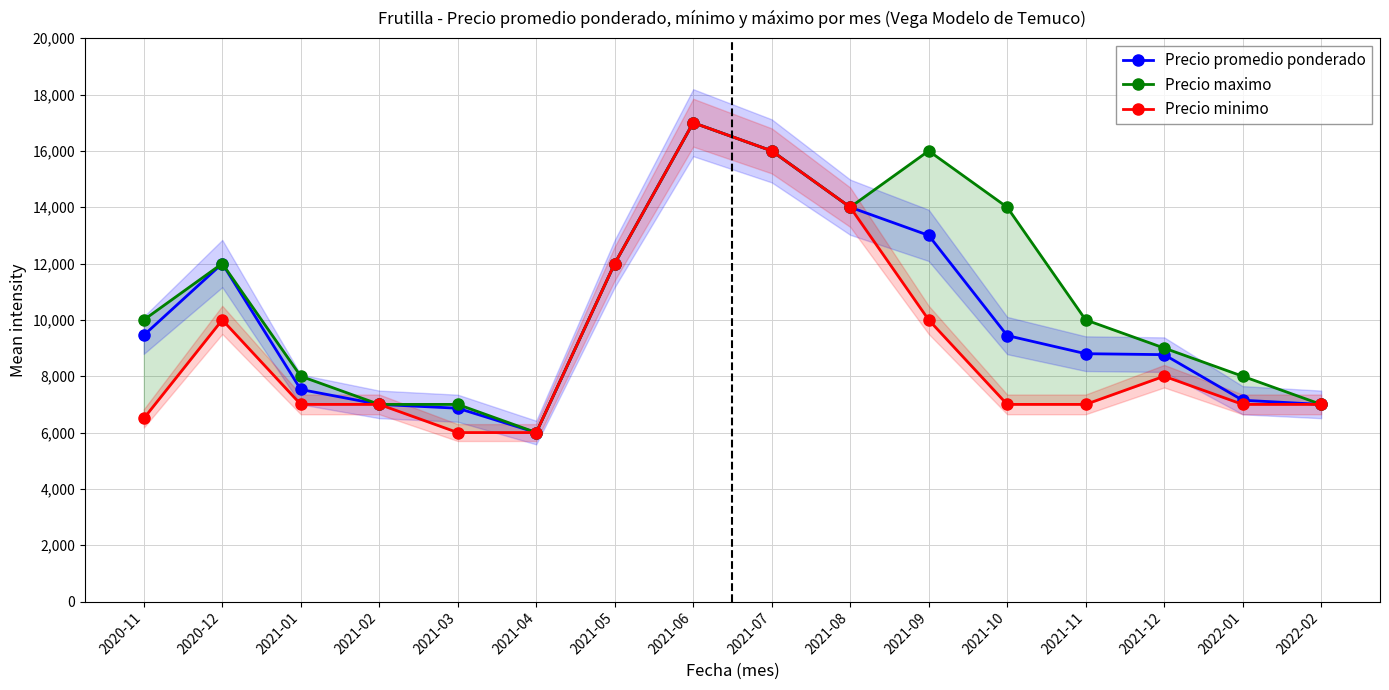

How many values in the Precio promedio ponderado series are below 9444?

8